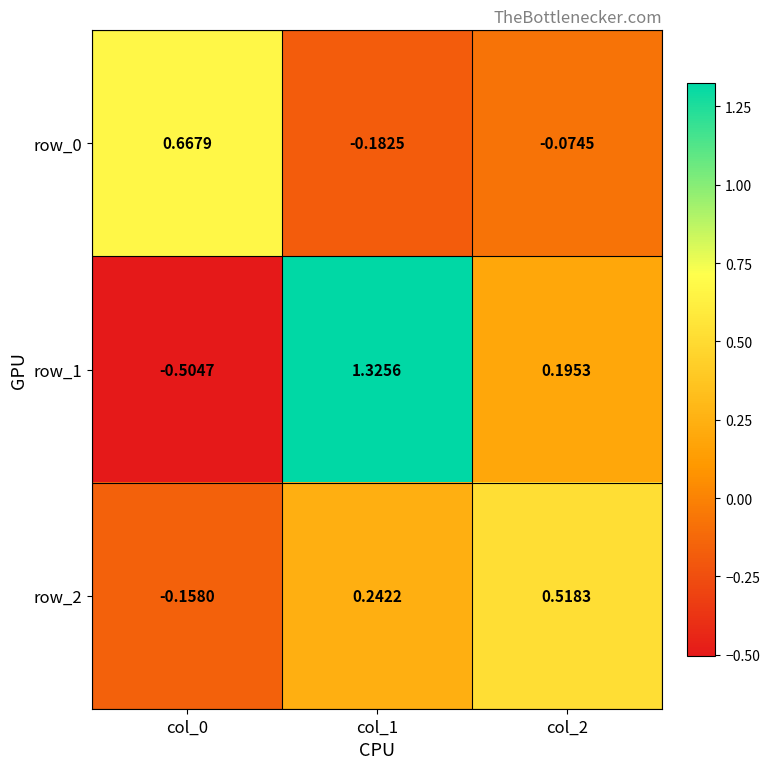

Is the value of row_2 at col_0 greater than the value of row_1 at col_1?

No